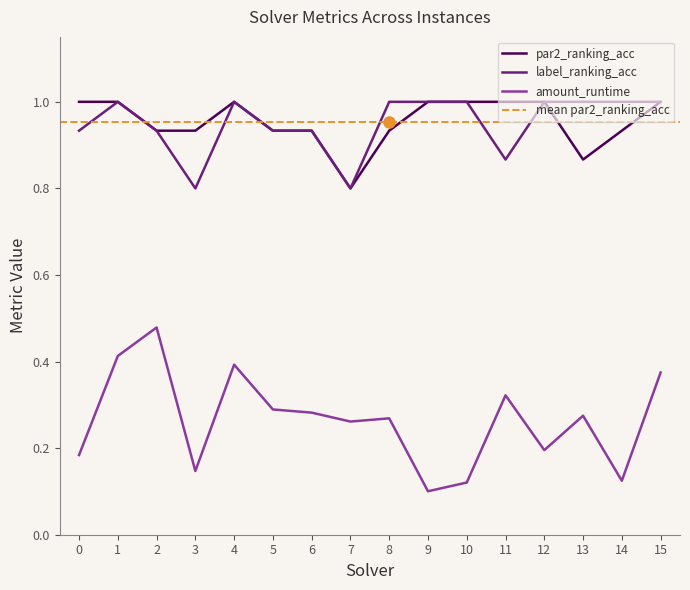

What is the value of the par2_ranking_acc point at the 4th from the left?

0.9